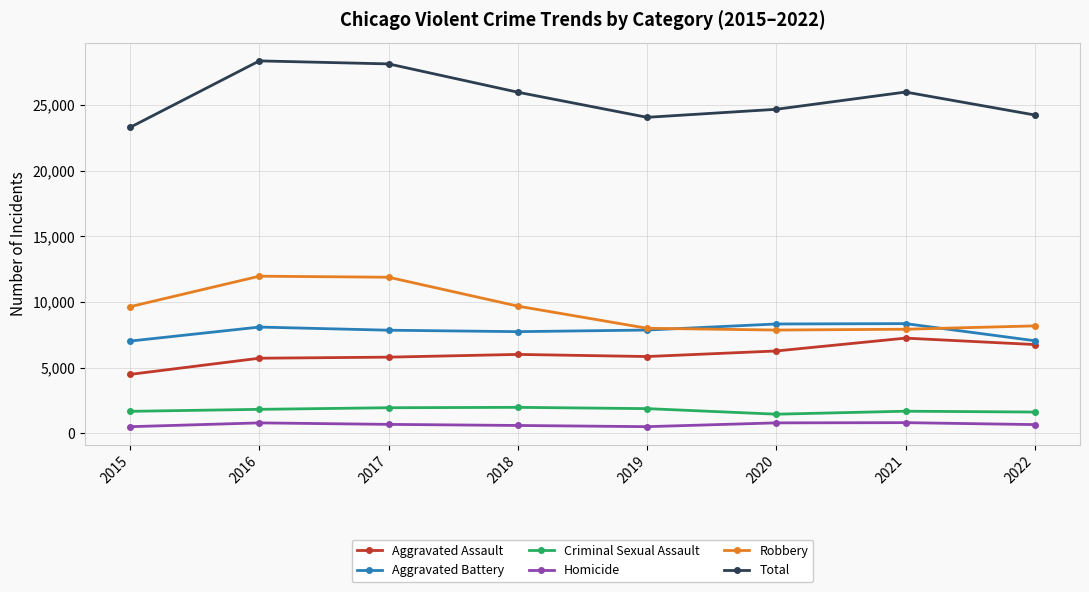

True or false: Homicide and Robbery intersect in this chart.

False